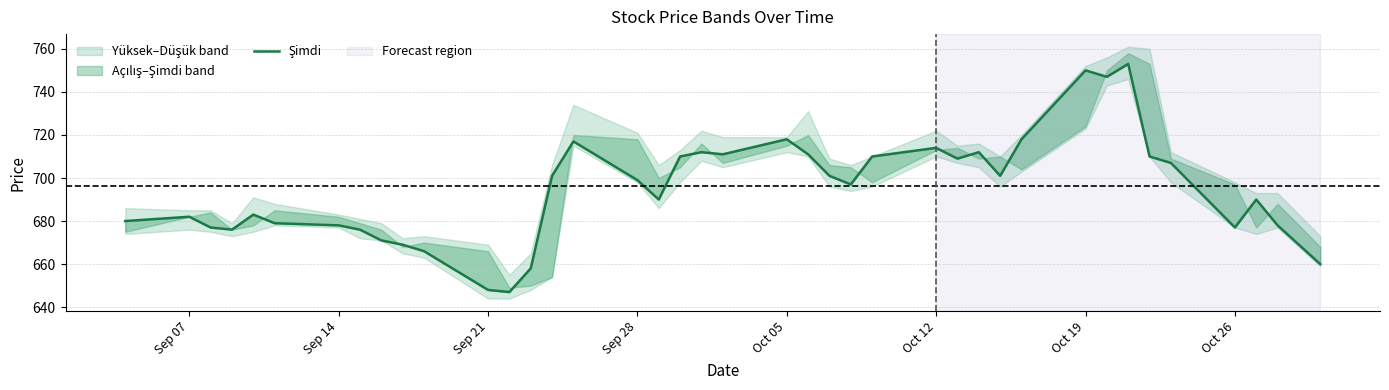

Does the chart have visible grid lines?

Yes